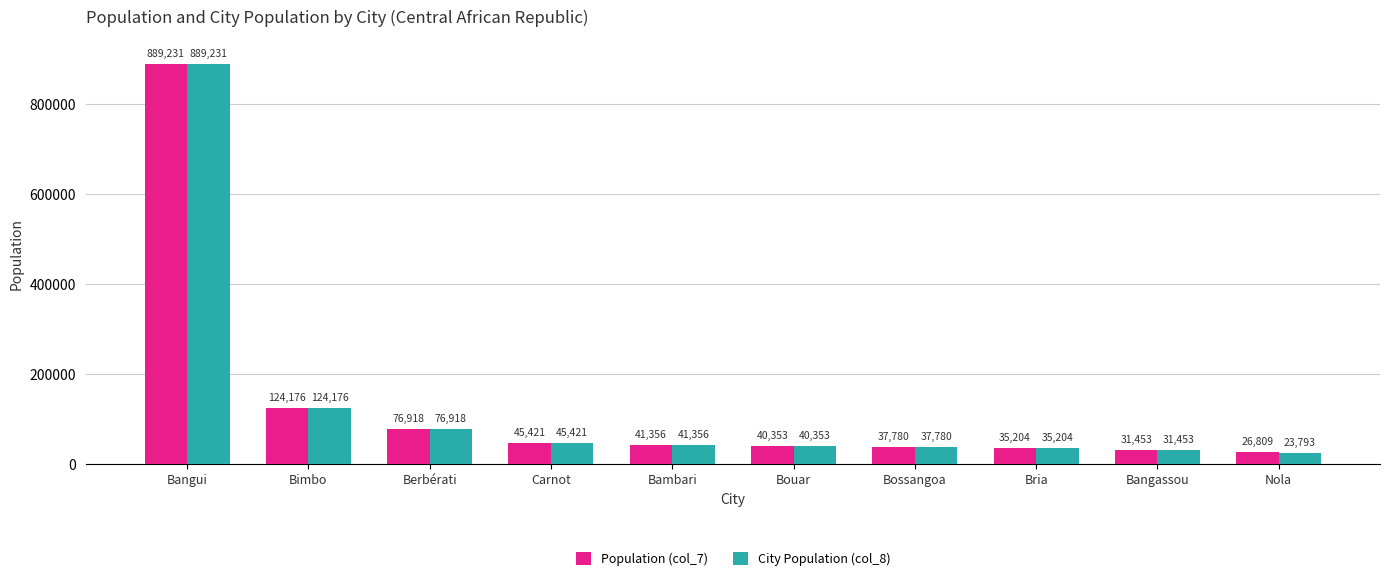

Reading right to left, list all the values displayed in this chart.

Population (col_7): 26809	31453	35204	37780	40353	41356	45421	76918	124176	889231
City Population (col_8): 23793	31453	35204	37780	40353	41356	45421	76918	124176	889231